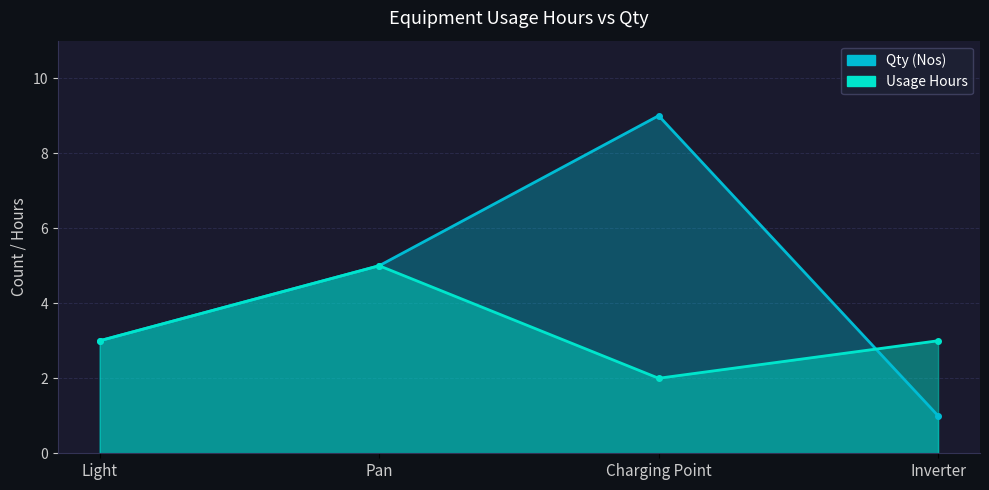

Is it true that Qty (Nos) equals 3 at Light?

True